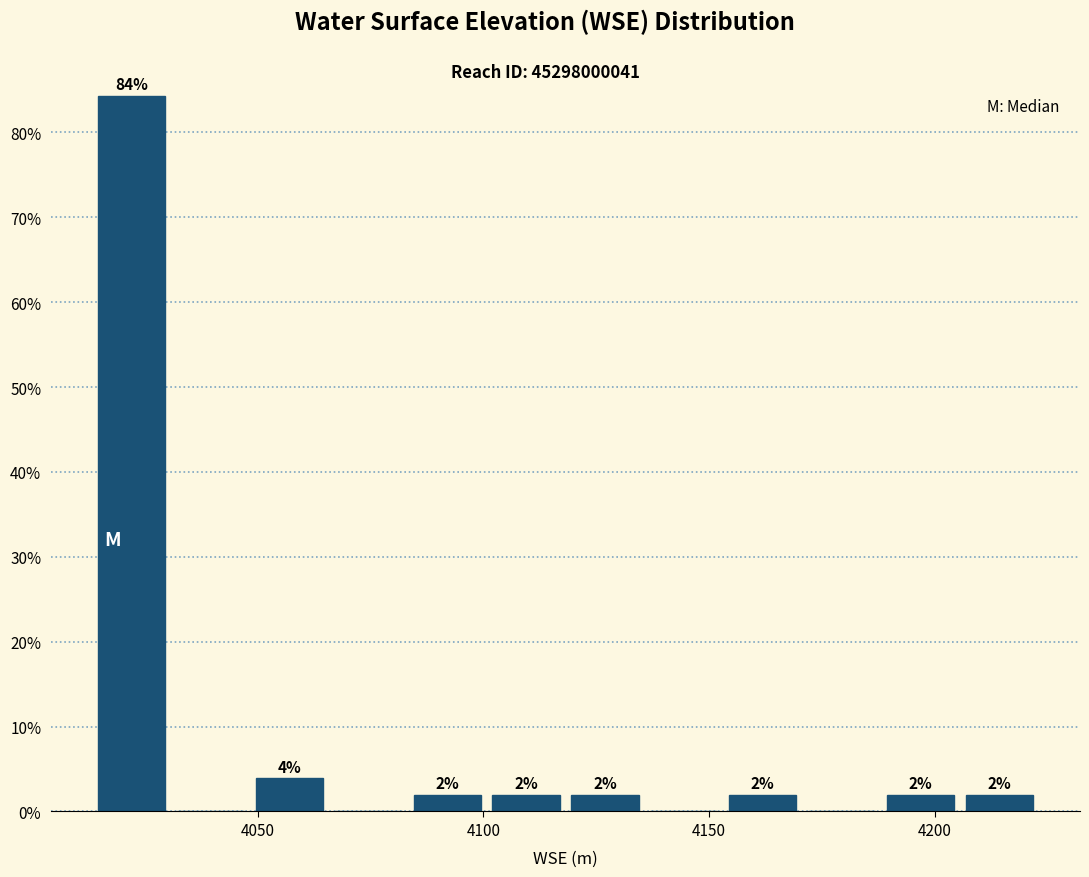

Around what value on the x-axis is the tallest bar? Give the approximate position of its centre, as read against the axis.

4020